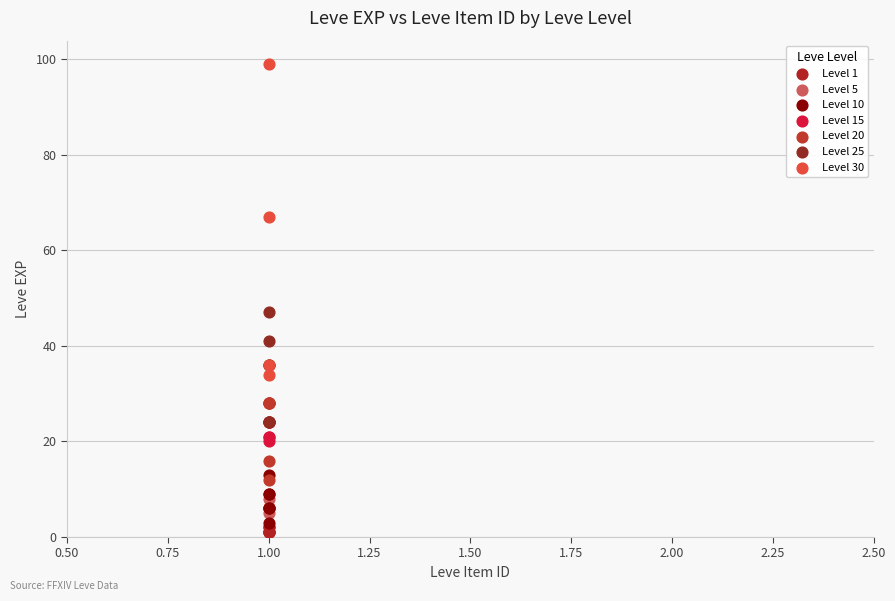

Which series has the widest spread of Y values?

Level 30